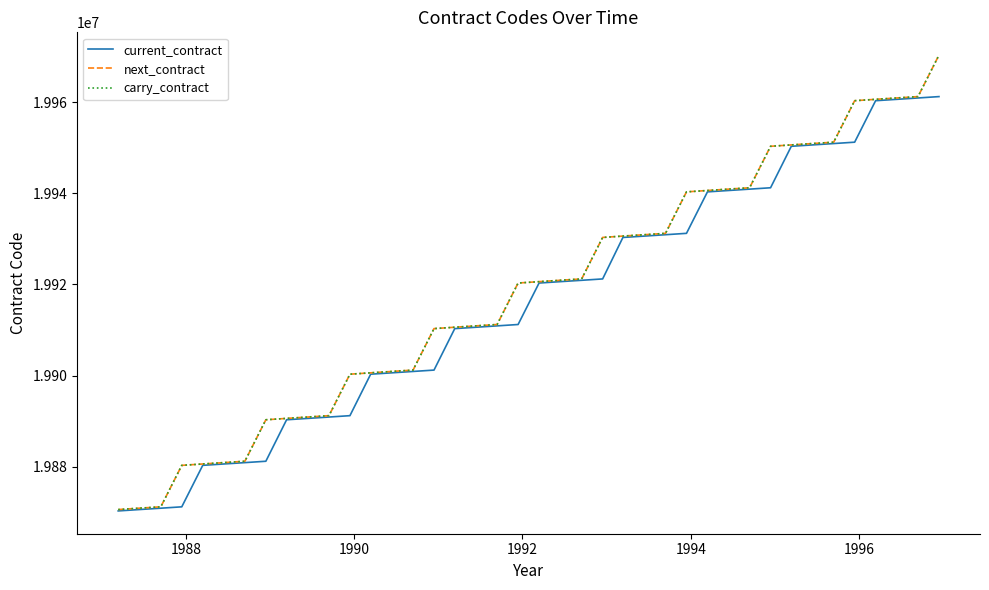

True or false: carry_contract and current_contract intersect in this chart.

False